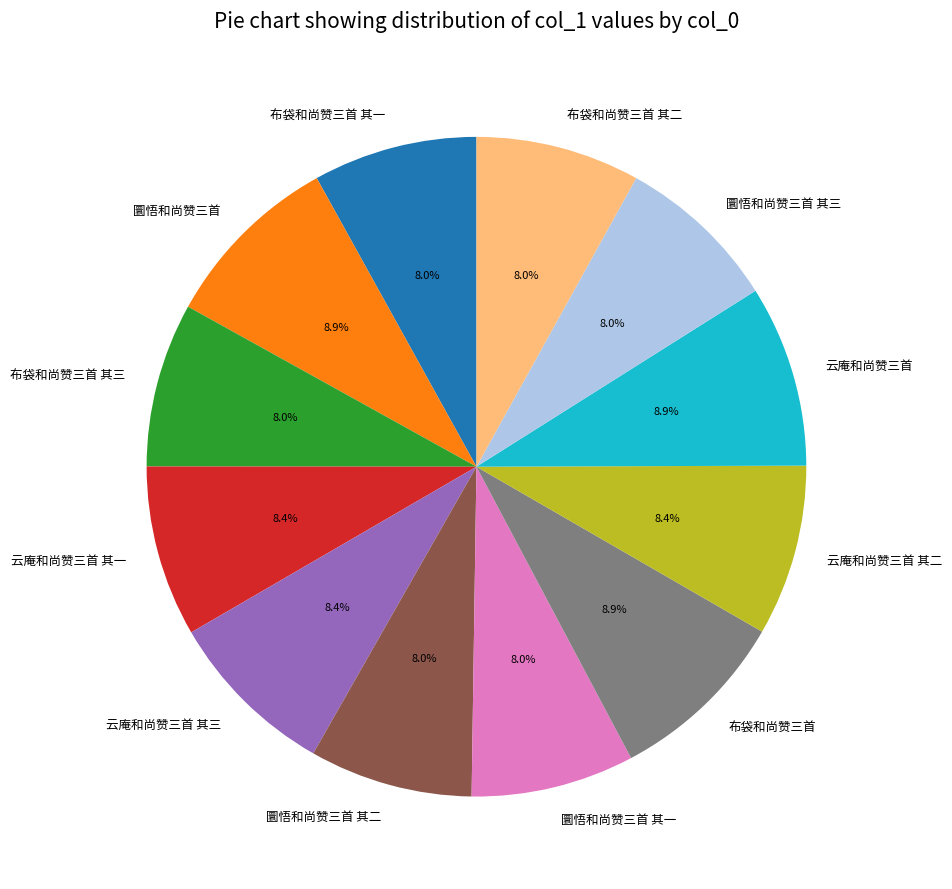

What percentage is the 圜悟和尚赞三首 slice, to the nearest percent?

9%